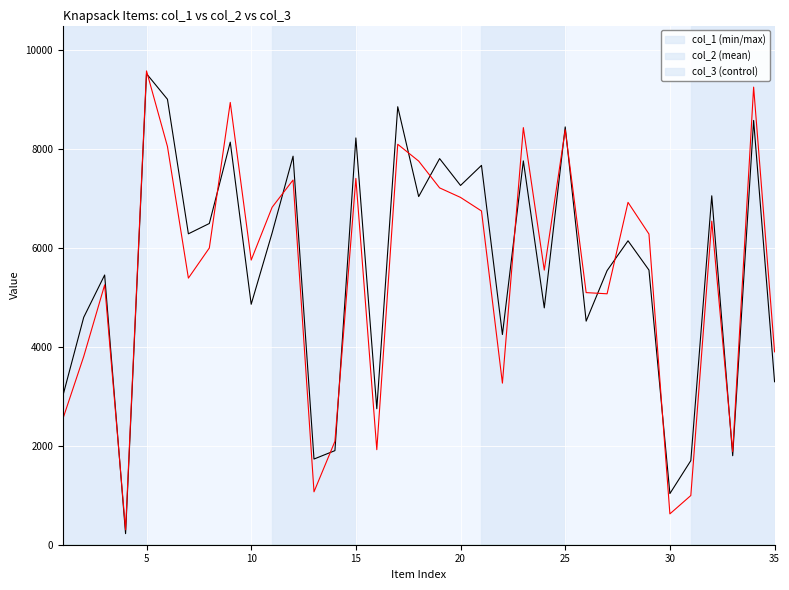

What is the greatest value displayed?

9583